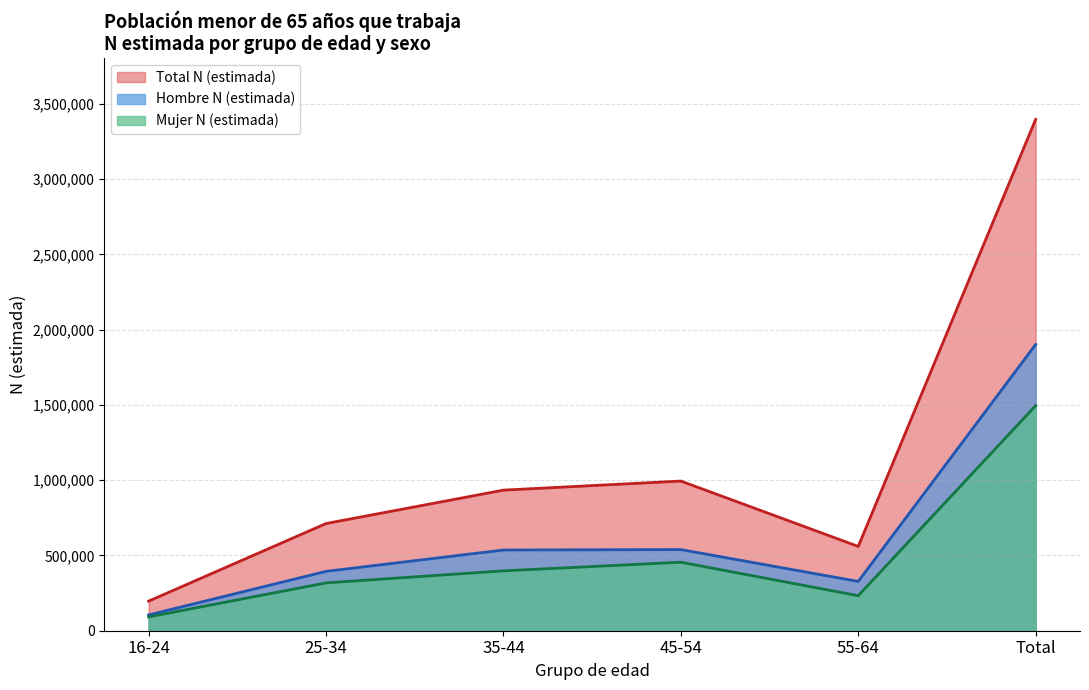

True or false: Total N (estimada) and Mujer N (estimada) intersect in this chart.

False